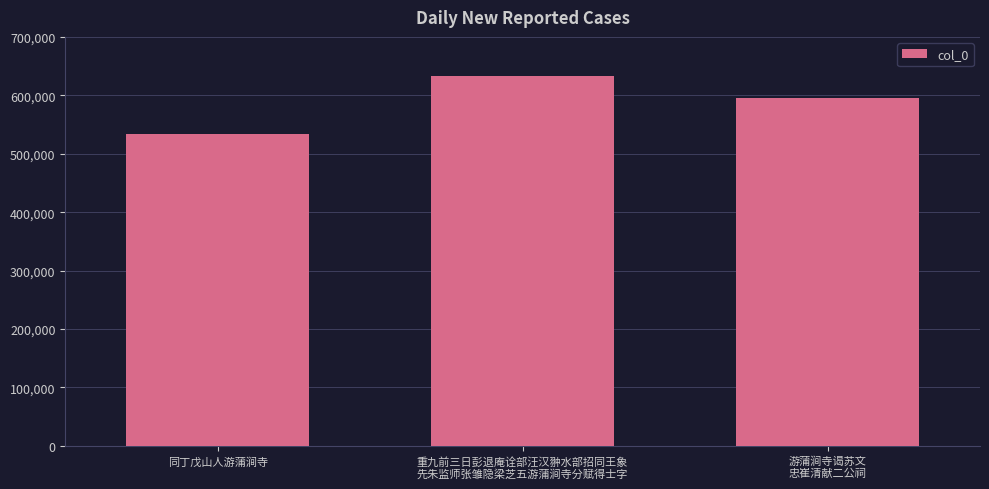

List the labels in order of value, largest first.

重九前三日彭退庵诠部汪汉翀水部招同王象
先朱监师张雏隐梁芝五游蒲涧寺分赋得士字, 游蒲涧寺谒苏文
忠崔清献二公祠, 同丁戊山人游蒲涧寺